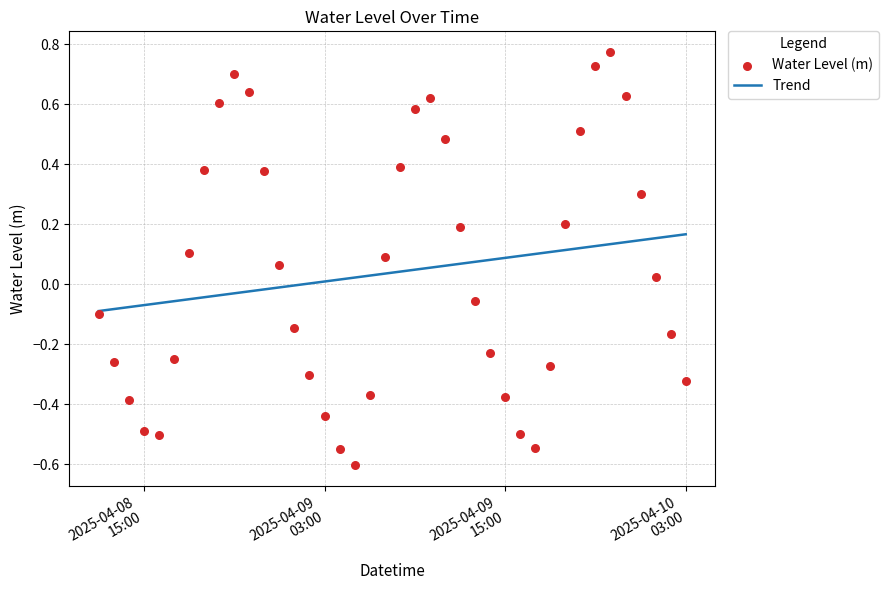

What is the total value across all series at 2025-04-10 03:00?

-0.2